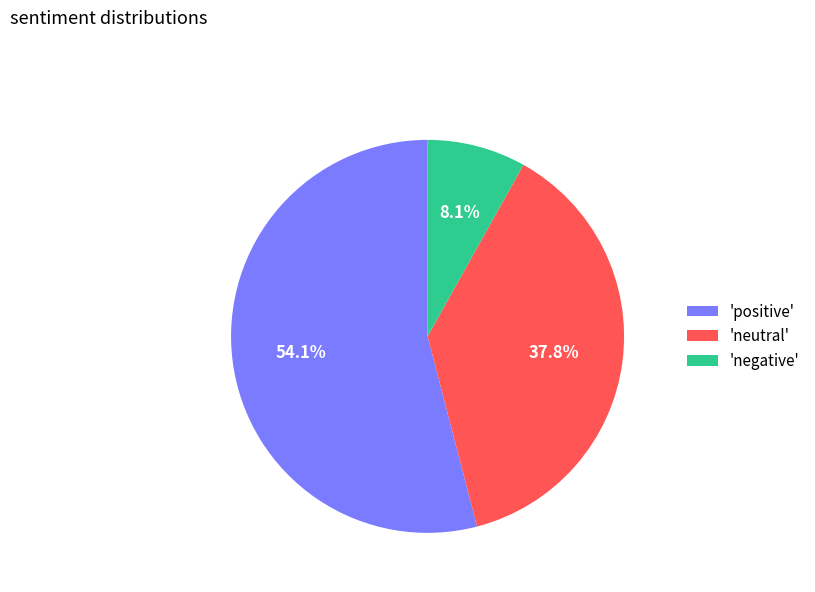

Does any single category account for the majority?

Yes